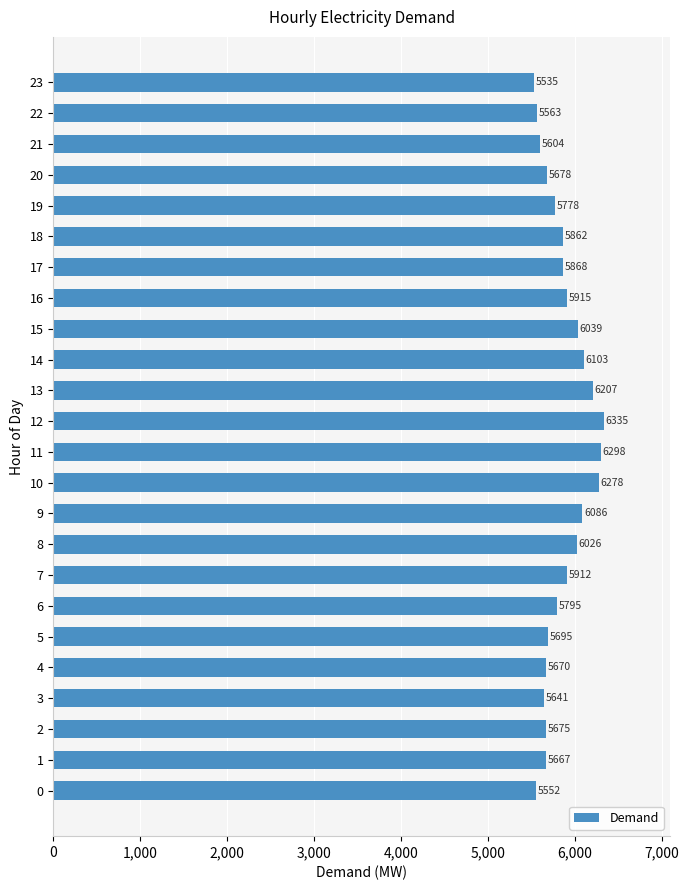

What is the greatest value displayed?

6335